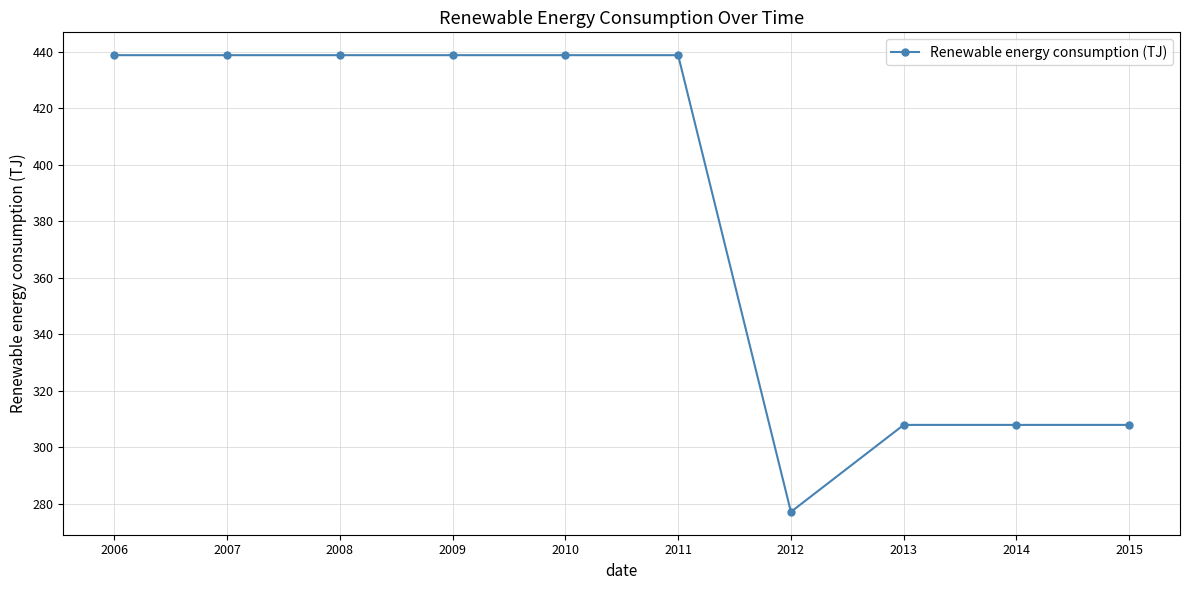

What is the maximum value shown in the chart?

438.8